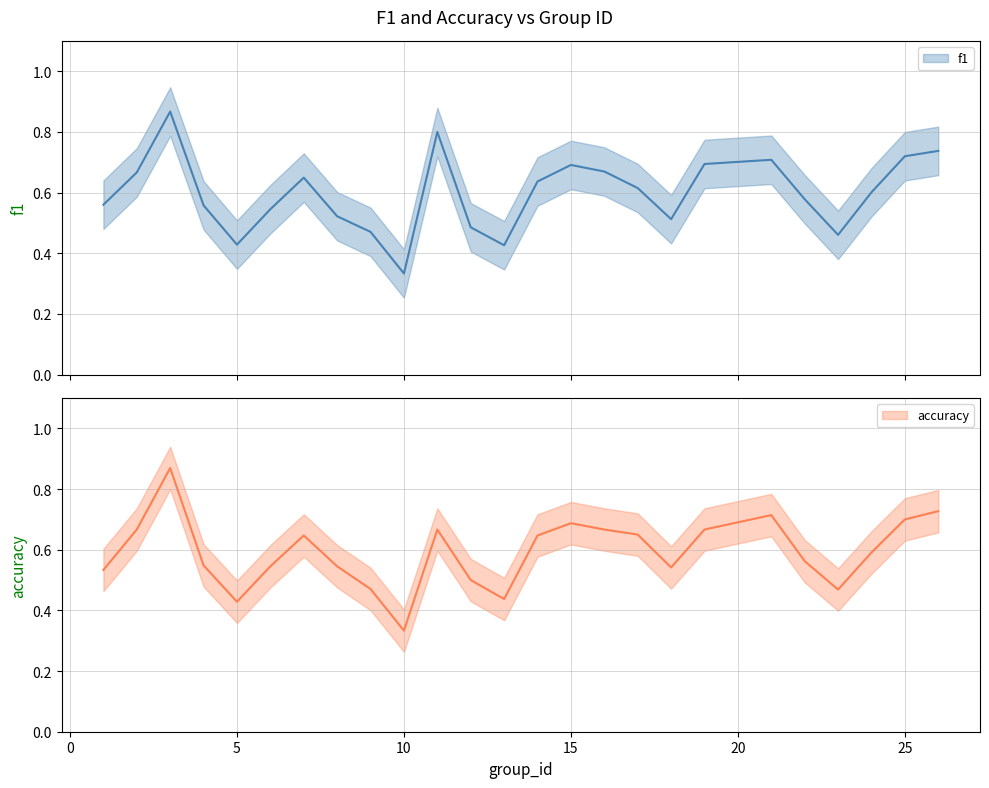

What is the difference between the accuracy values at 18 and 13?

0.1